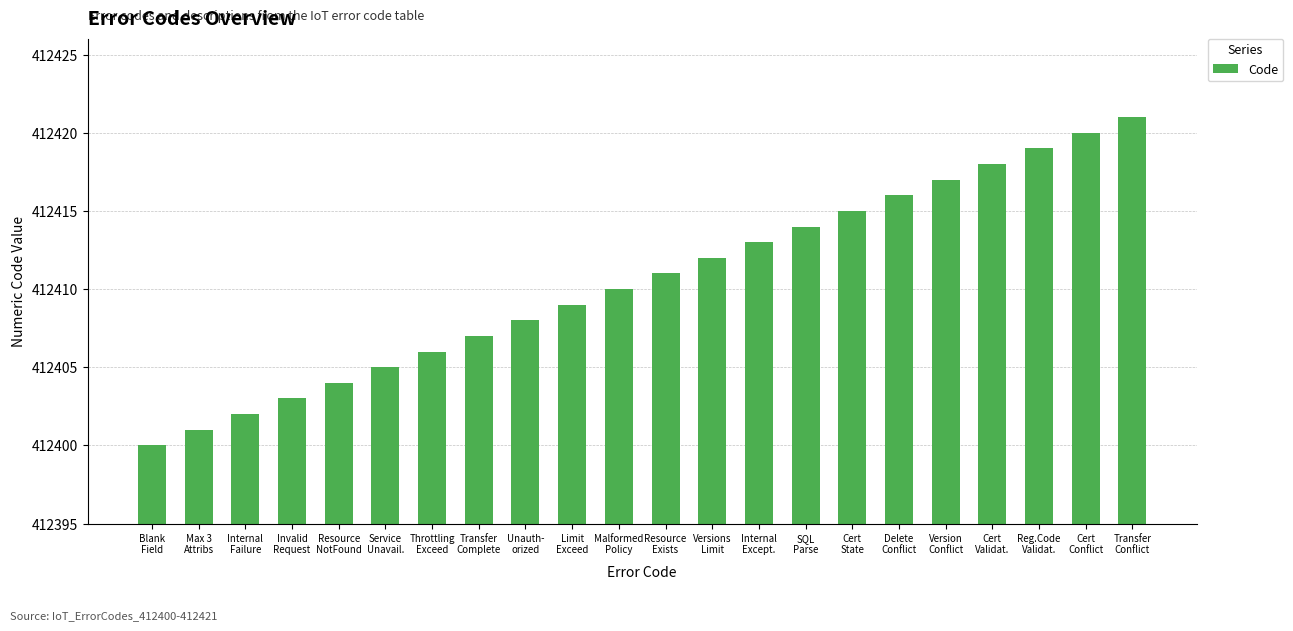

Rank the categories by value from lowest to highest.

Blank
Field, Max 3
Attribs, Internal
Failure, Invalid
Request, Resource
NotFound, Service
Unavail., Throttling
Exceed, Transfer
Complete, Unauth-
orized, Limit
Exceed, Malformed
Policy, Resource
Exists, Versions
Limit, Internal
Except., SQL
Parse, Cert
State, Delete
Conflict, Version
Conflict, Cert
Validat., Reg.Code
Validat., Cert
Conflict, Transfer
Conflict